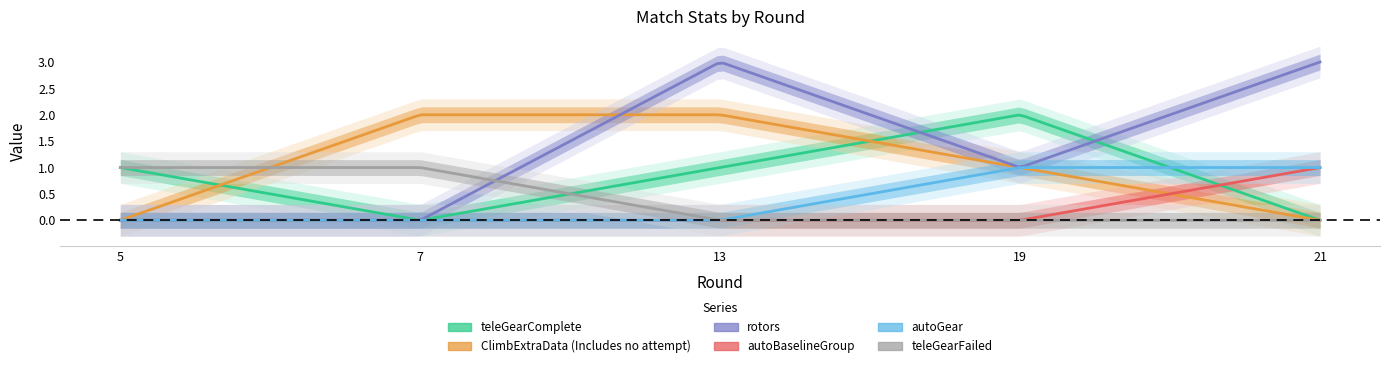

Between 5 and 13, which series saw the biggest shift?

rotors